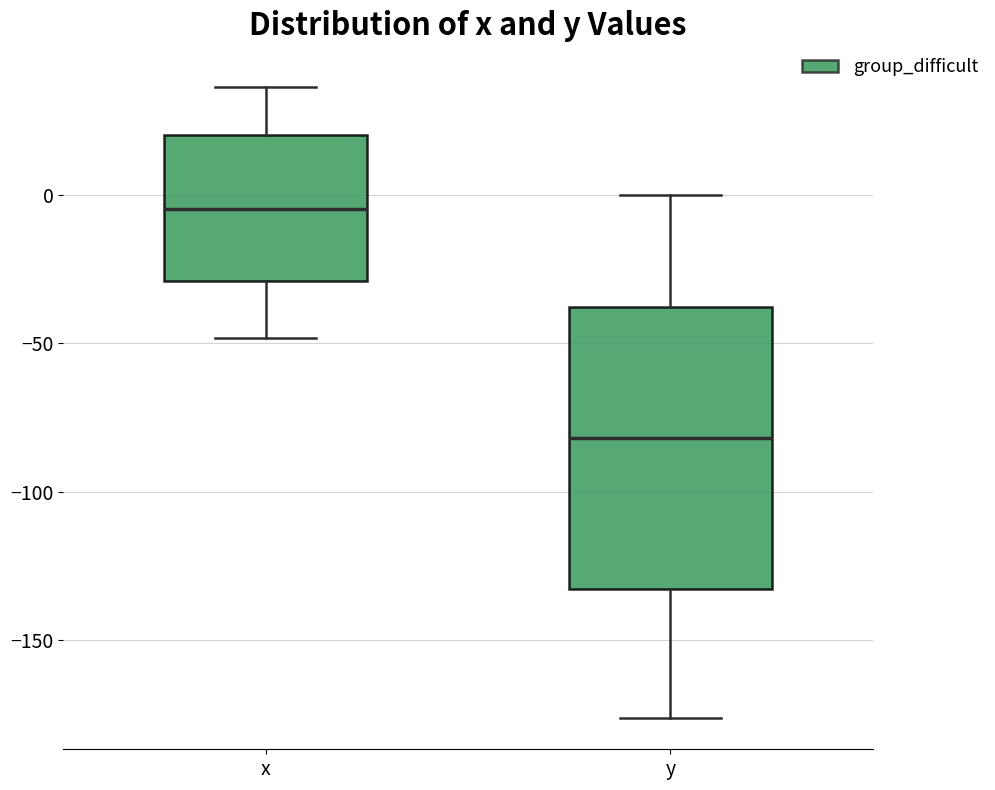

Where does the lower whisker of the box for y end on the y-axis? The values are not printed on the chart, so give them approximately, as read against the axis.

-175